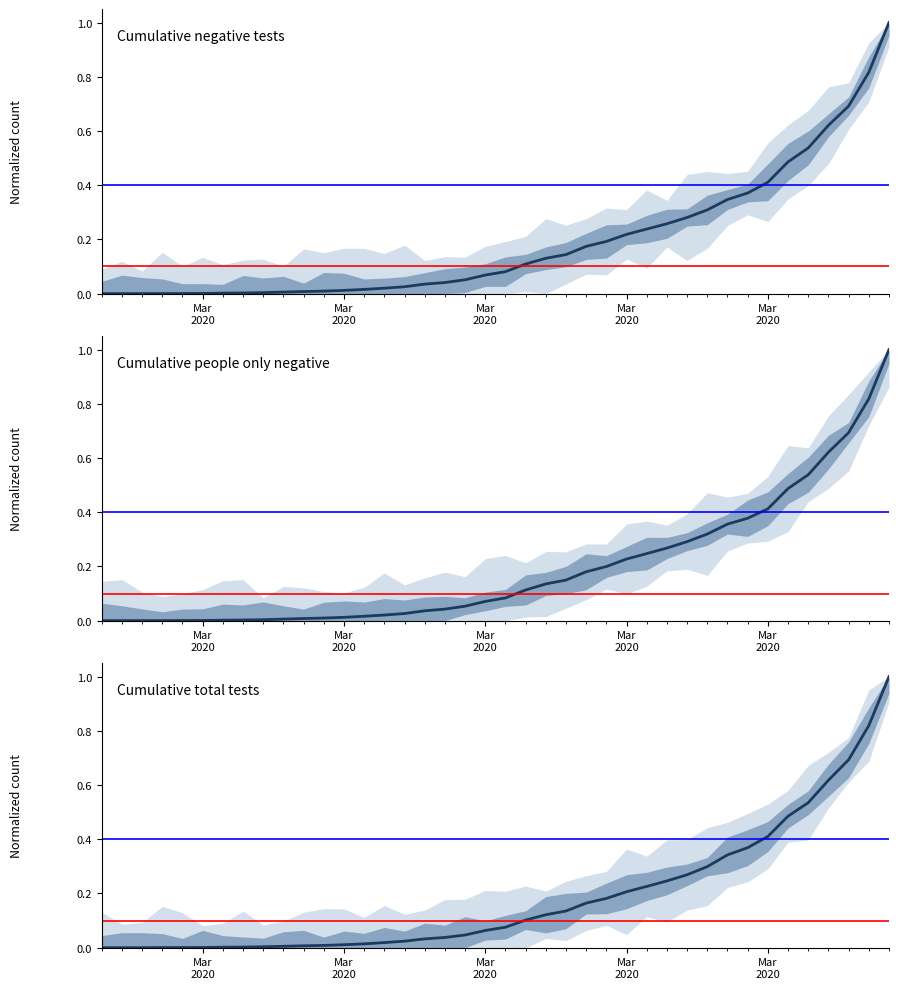

Which series has the largest range (max minus min)?

Cumulative negative tests